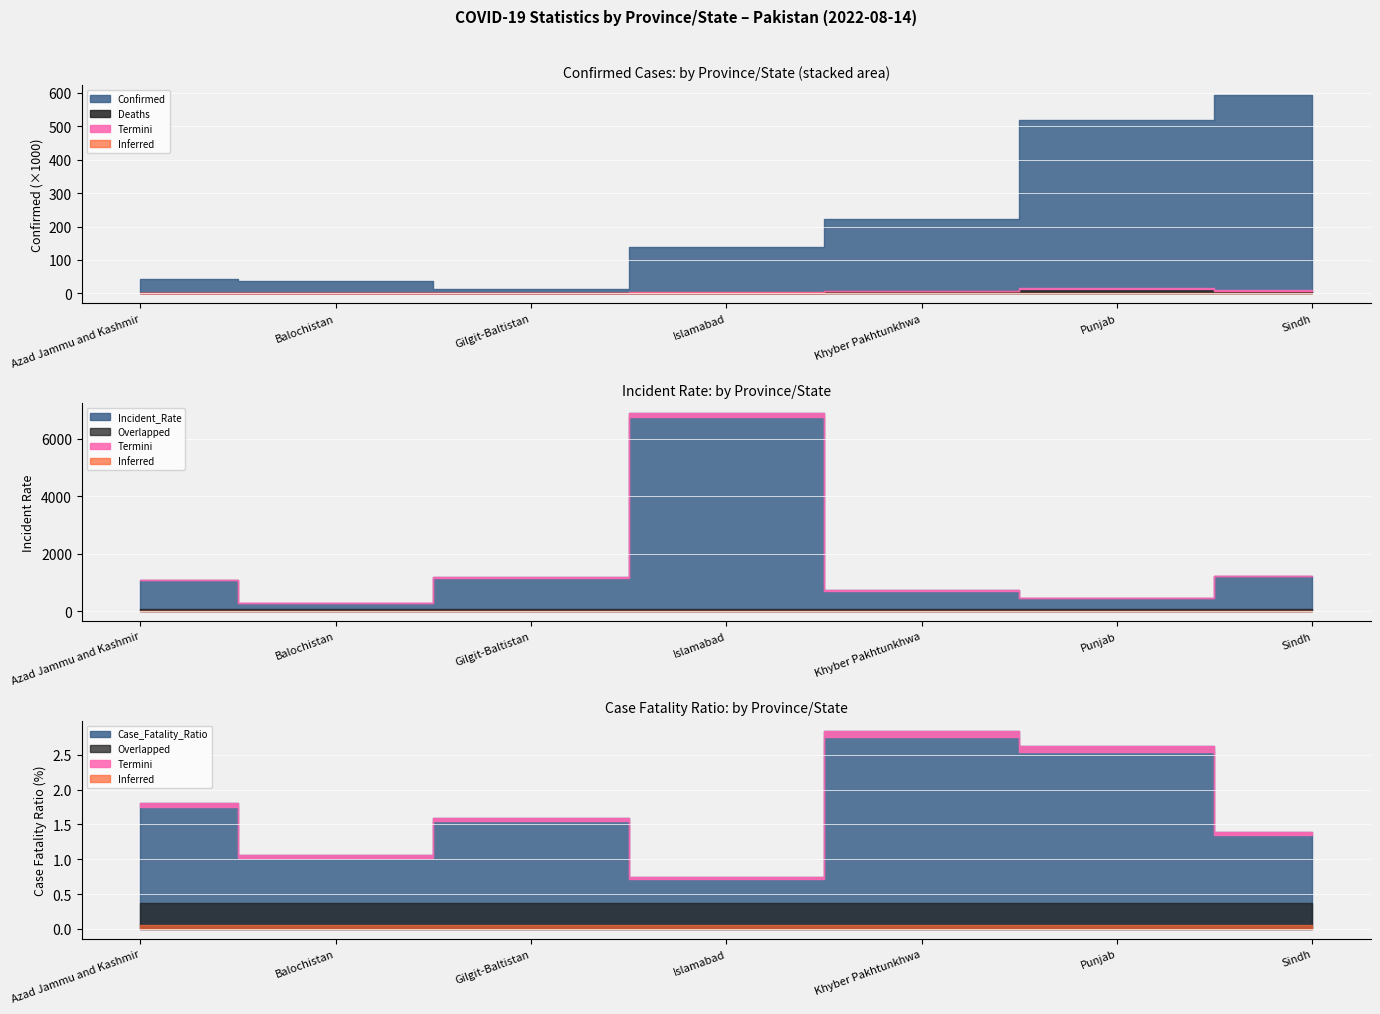

At which category does Case_Fatality_Ratio reach its first local peak?

Gilgit-Baltistan